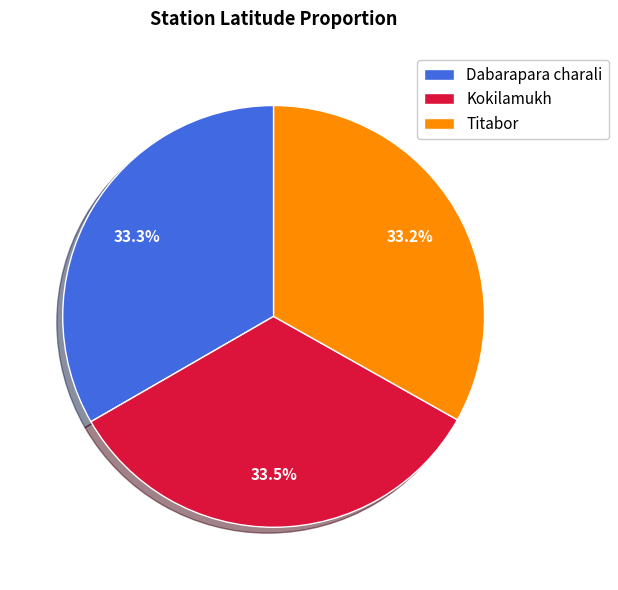

What is the ratio of the value at Kokilamukh to the value at Dabarapara charali?

1.0